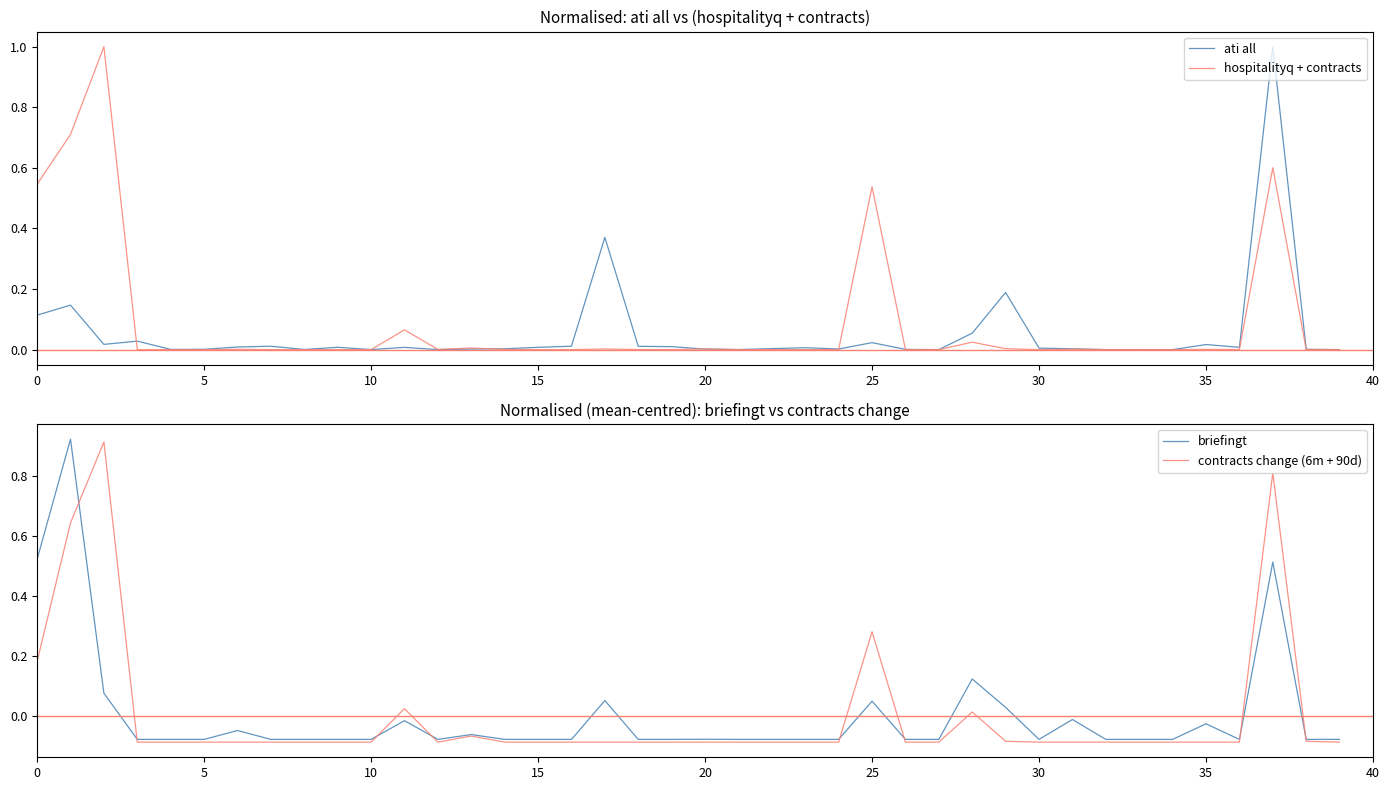

At which category is the sum across all series the highest?

37